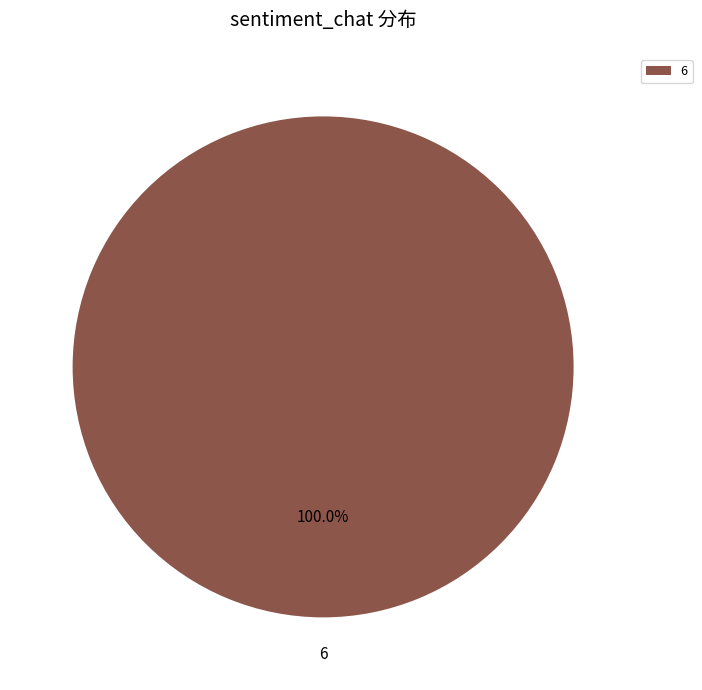

Rank the categories by value from lowest to highest.

6